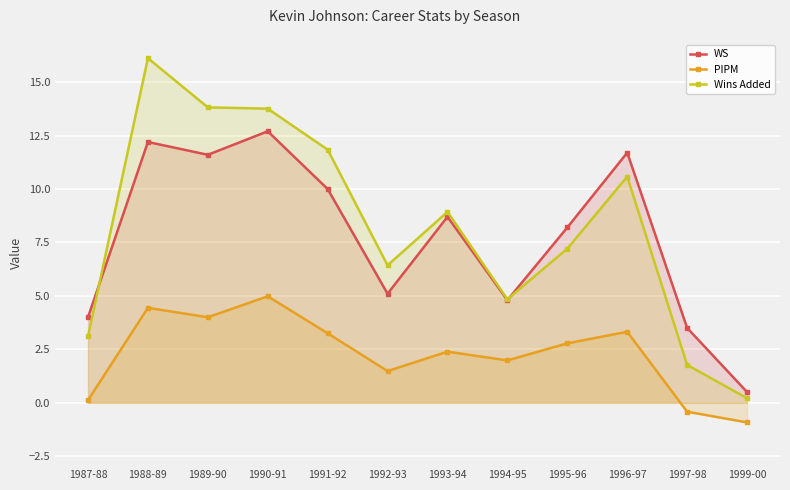

Reading left to right, extract all data points from this chart.

WS: 4.0	12.2	11.6	12.7	10.0	5.1	8.7	4.8	8.2	11.7	3.5	0.5
PIPM: 0.1	4.4	4.0	5.0	3.2	1.5	2.4	2.0	2.8	3.3	-0.4	-0.9
Wins Added: 3.1	16.1	13.8	13.8	11.8	6.4	8.9	4.8	7.2	10.6	1.8	0.2